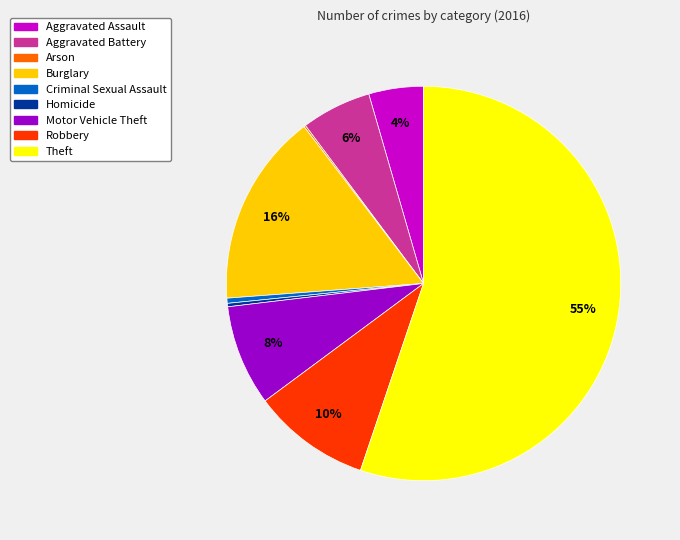

Which has a higher value, Theft or Homicide?

Theft